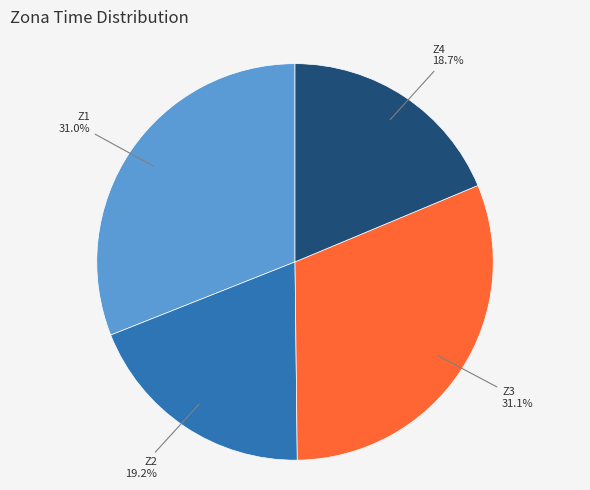

What is the ratio of the value at Z4 to the value at Z1?

0.6